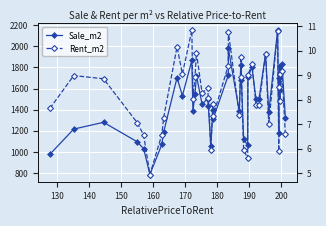

Between 150 and 130, which is larger?

130